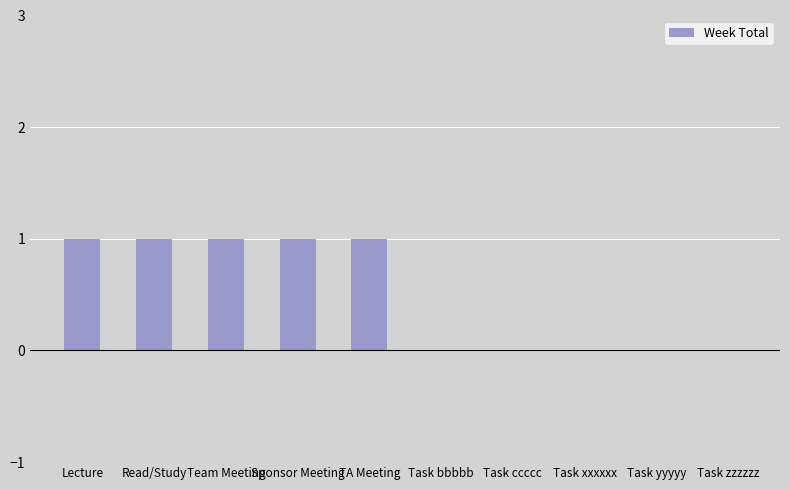

The value at Task yyyyy is 0. True or false?

True